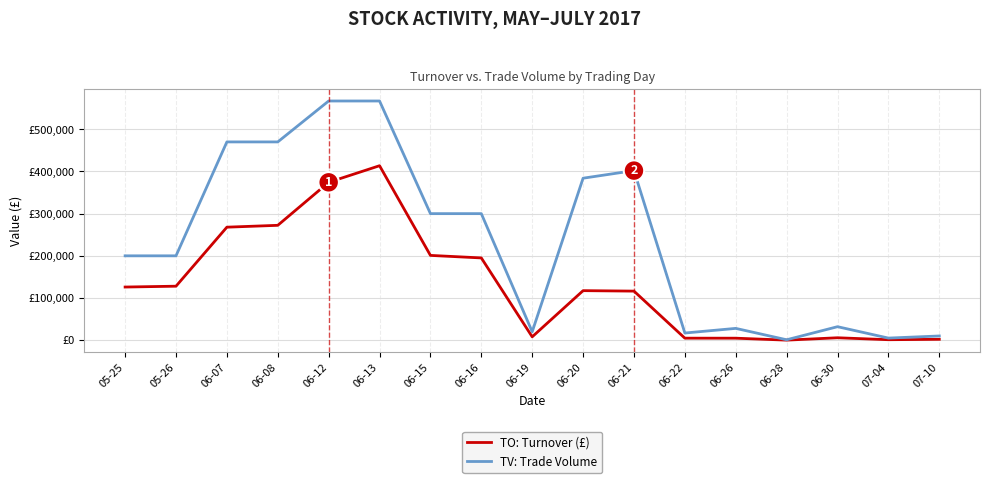

At which label does TV: Trade Volume first exceed 200000?

06-07